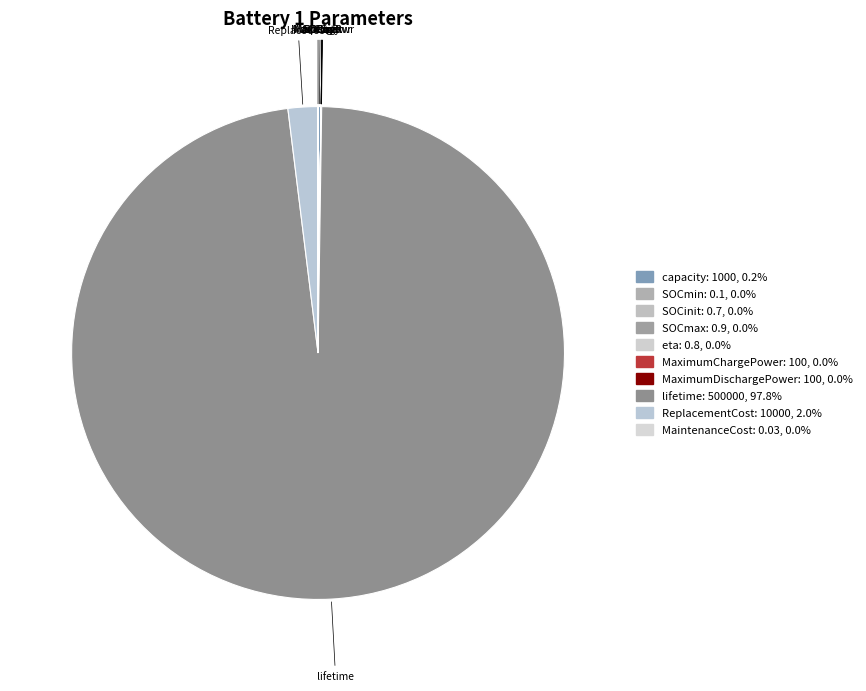

Is there any slice that represents more than half of the pie?

Yes